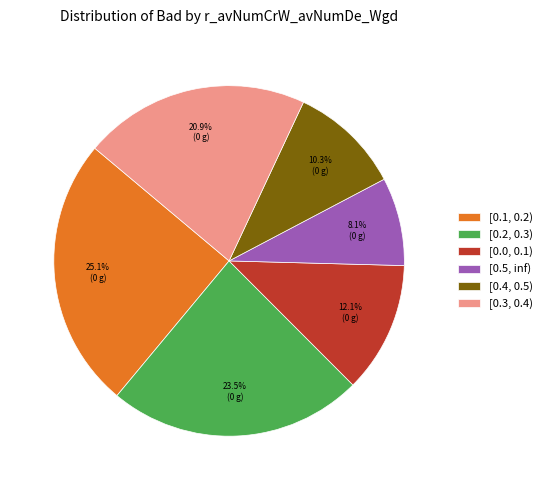

To the nearest percent, what portion does [0.4, 0.5) represent?

10%